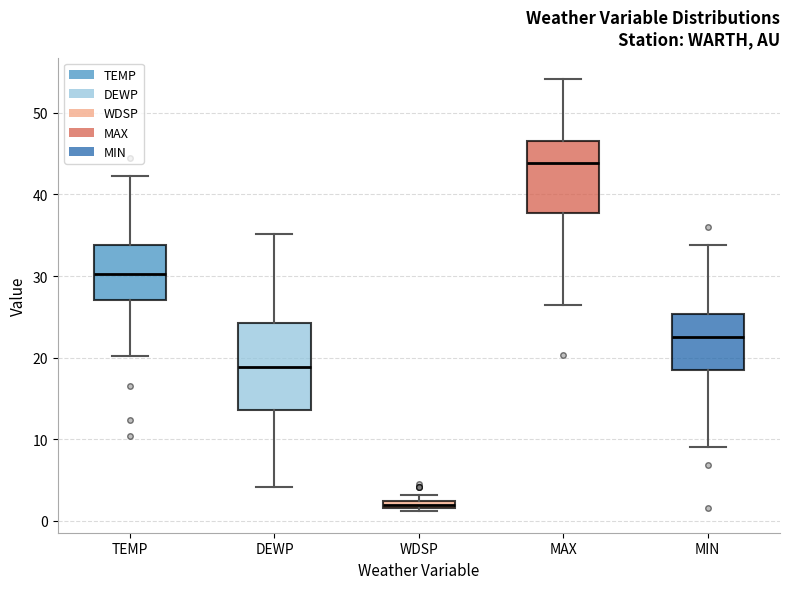

Which box has the lowest median line?

WDSP